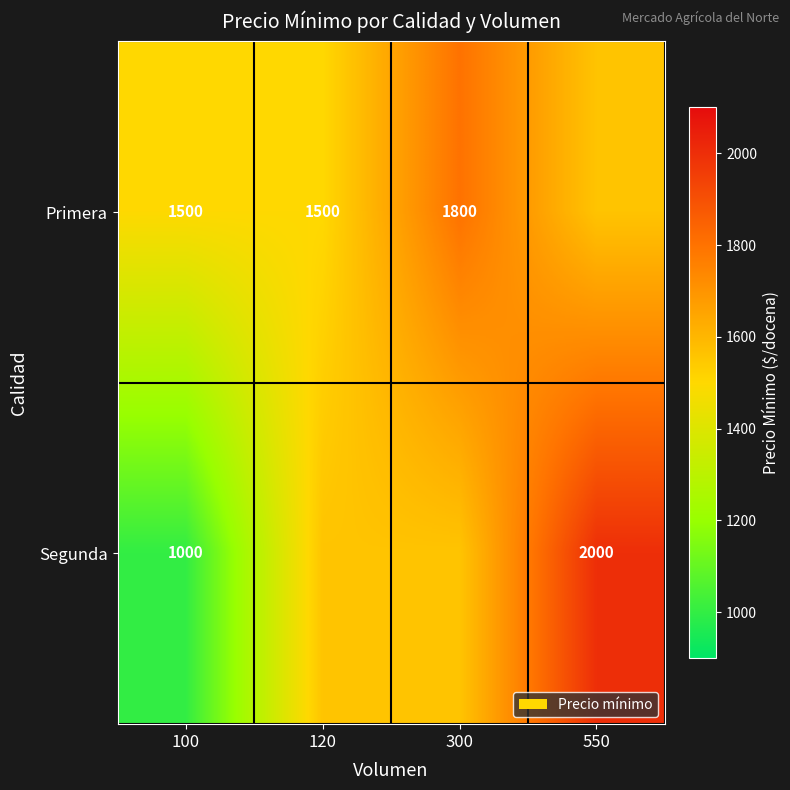

What is the difference between the Segunda values at 550 and 100?

1000